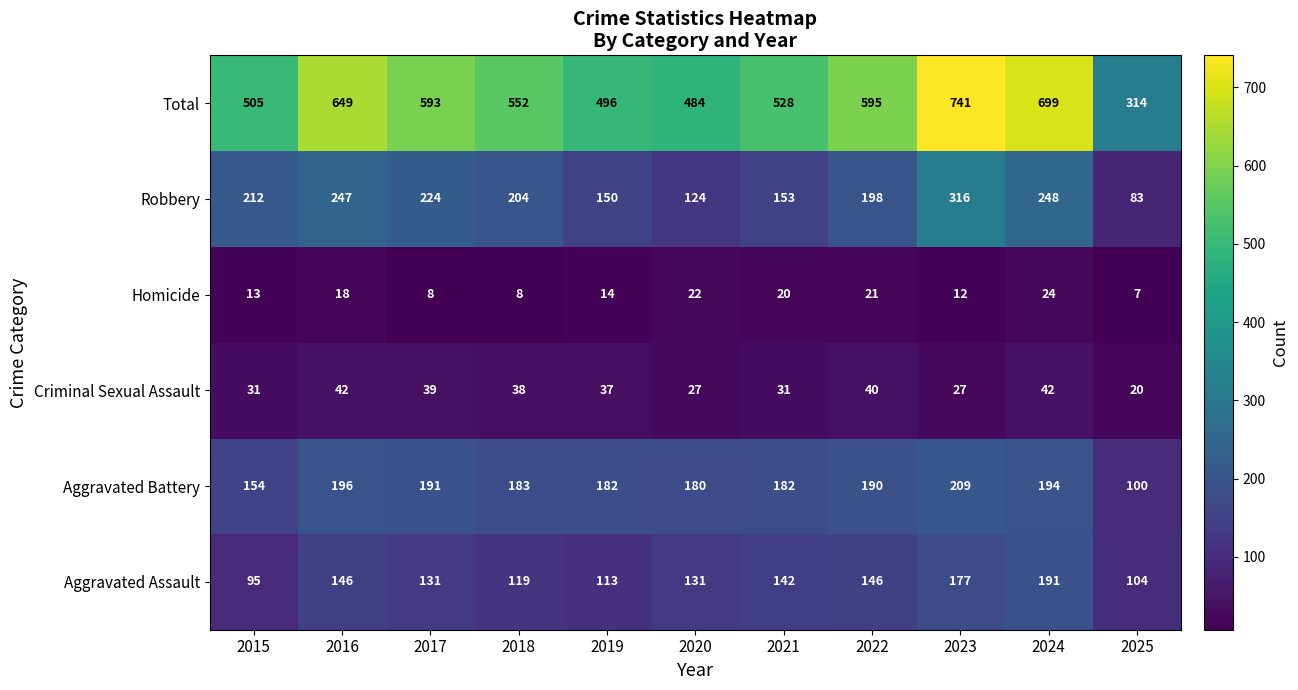

Which series has the widest spread of values?

Total